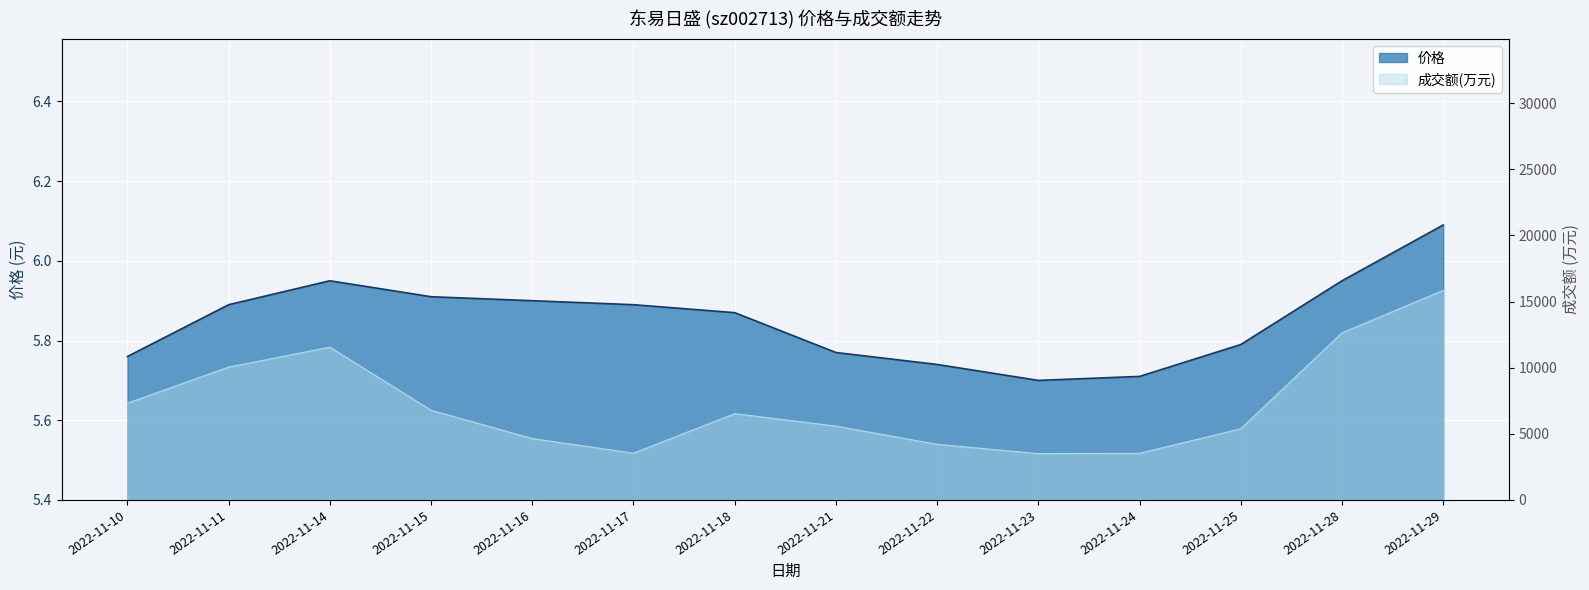

Where is the first local minimum for 成交额(万元)?

2022-11-17